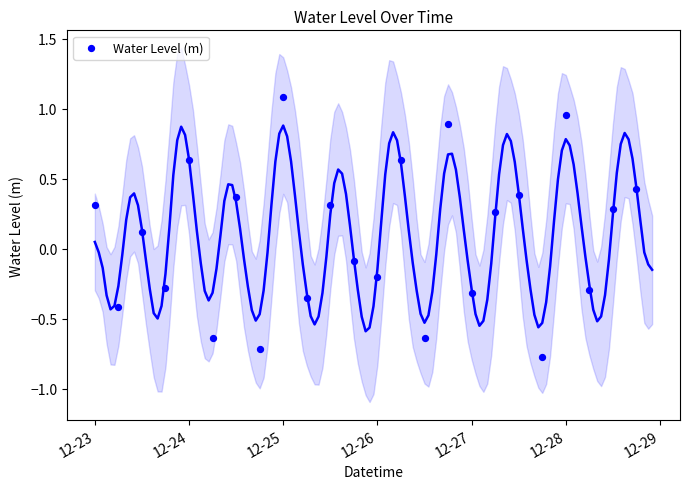

What is the range of Y values (max minus min)?

1.9